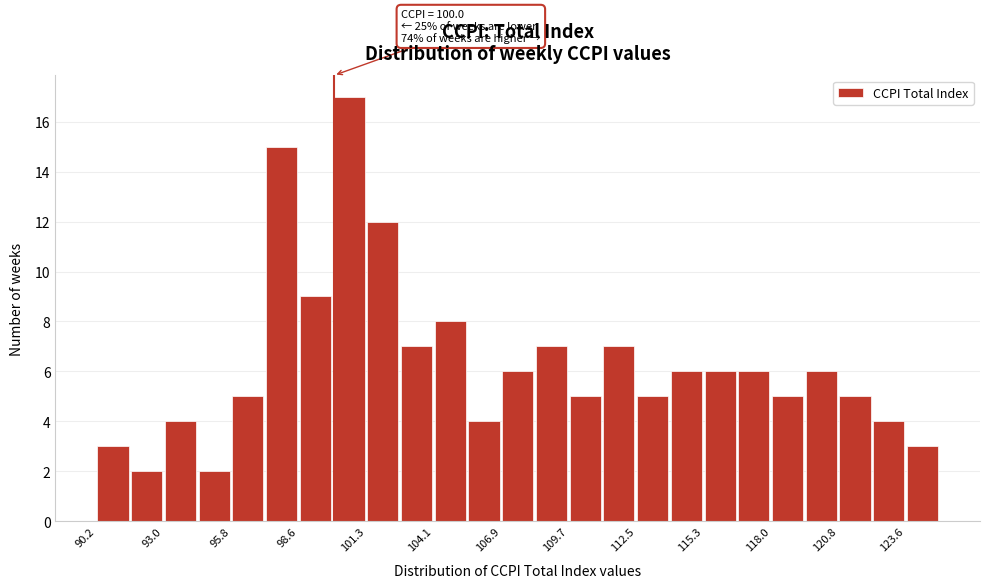

Read against the x-axis, roughly where is the centre of the tallest bar?

100.5